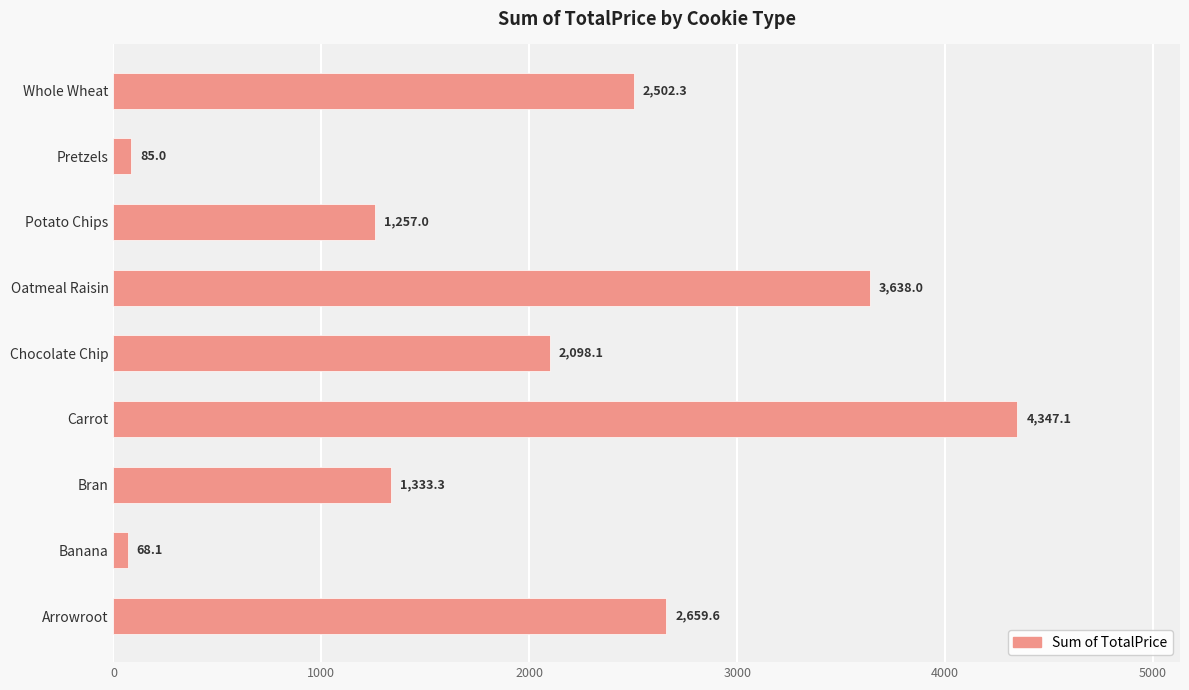

At which label is the value closest to 2207?

Chocolate Chip